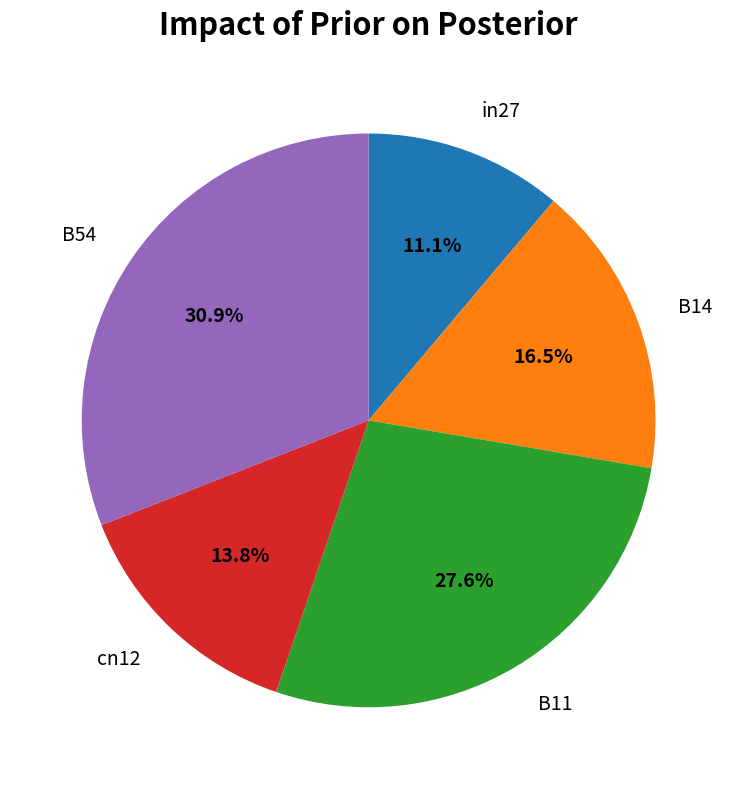

Combined, what portion of the pie is B11 and cn12?

41.4%